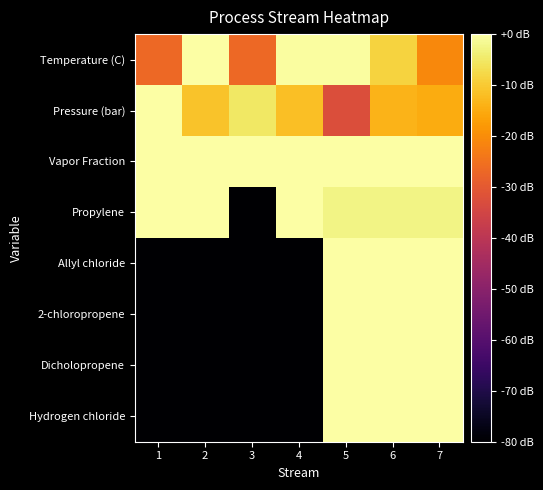

Reading right to left, what are all the values shown in this chart?

Temperature (C): 7=-20.7	6=-8.7	5=-0.6	4=-0.6	3=-26.8	2=0.0	1=-26.8
Pressure (bar): 7=-15.0	6=-13.7	5=-32.7	4=-11.7	3=-5.2	2=-11.2	1=0.0
Vapor Fraction: 7=0.0	6=0.0	5=0.0	4=0.0	3=0.0	2=0.0	1=0.0
Propylene: 7=-2.6	6=-2.6	5=-2.6	4=0.0	3=-80.0	2=0.0	1=0.0
Allyl chloride: 7=0.0	6=0.0	5=0.0	4=-80.0	3=-80.0	2=-80.0	1=-80.0
2-chloropropene: 7=0.0	6=0.0	5=0.0	4=-80.0	3=-80.0	2=-80.0	1=-80.0
Dicholopropene: 7=0.0	6=0.0	5=0.0	4=-80.0	3=-80.0	2=-80.0	1=-80.0
Hydrogen chloride: 7=0.0	6=0.0	5=0.0	4=-80.0	3=-80.0	2=-80.0	1=-80.0